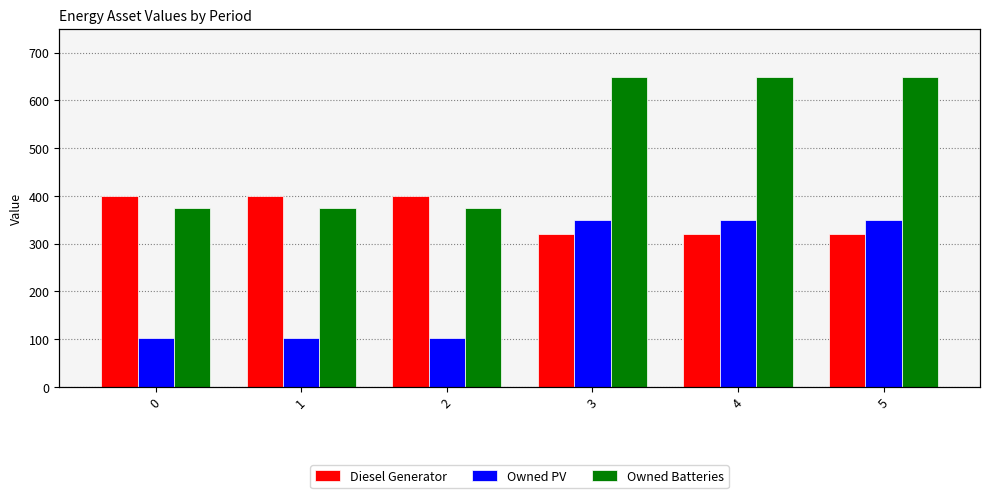

How many groups of bars are there?

6